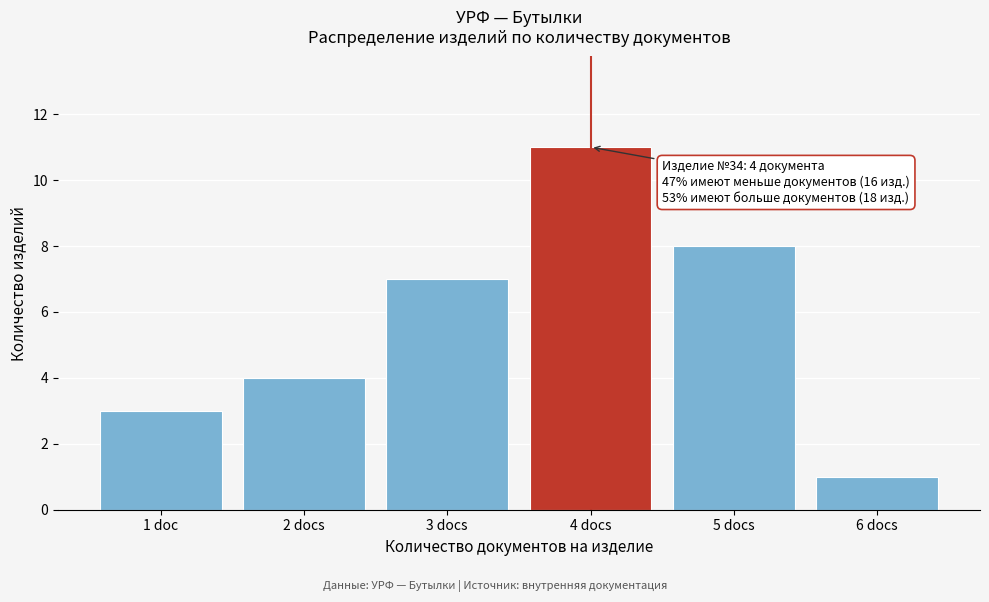

Reading left to right, transcribe all the data shown in this chart.

3	4	7	11	8	1